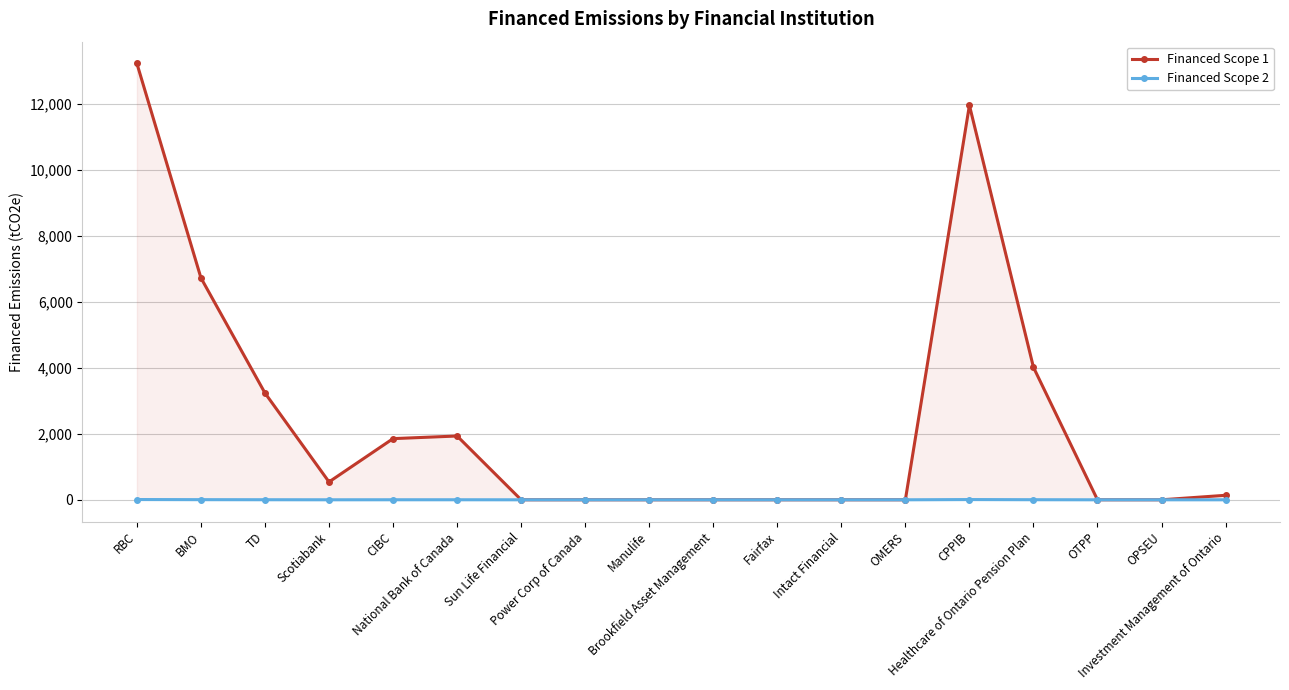

Reading left to right, list all the values displayed in this chart.

Financed Scope 1: 13231.1	6729.4	3237.0	541.6	1854.9	1934.5	0.0	0.0	0.0	0.0	0.0	0.0	0.0	11962.6	4018.6	0.0	0.0	136.5
Financed Scope 2: 8.1	4.1	2.0	0.3	1.1	1.2	0.0	0.0	0.0	0.0	0.0	0.0	0.0	7.4	2.5	0.0	0.0	0.1